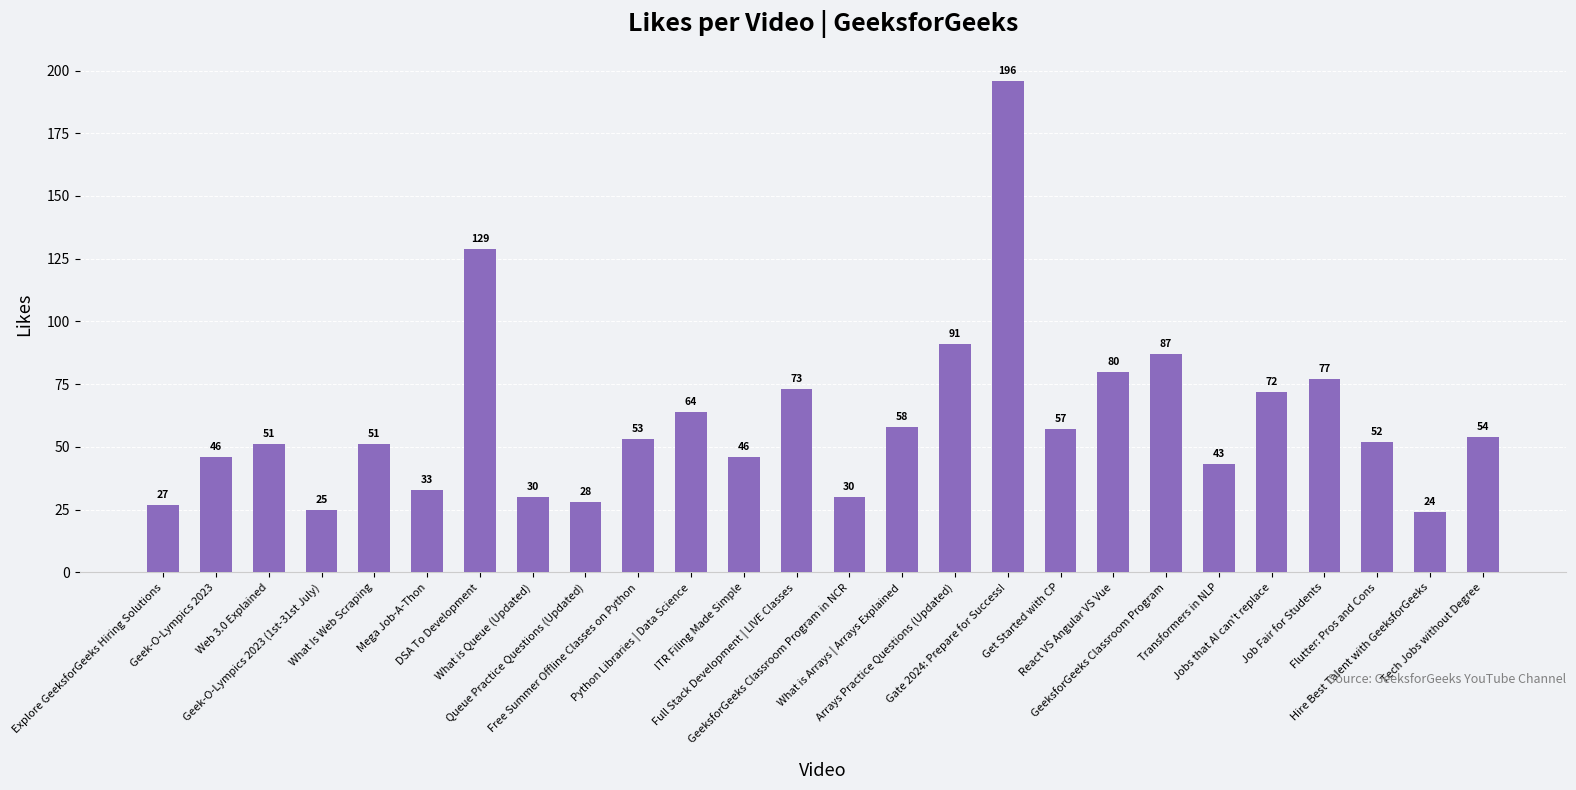

What position from the left is Free Summer Offline Classes on Python?

10